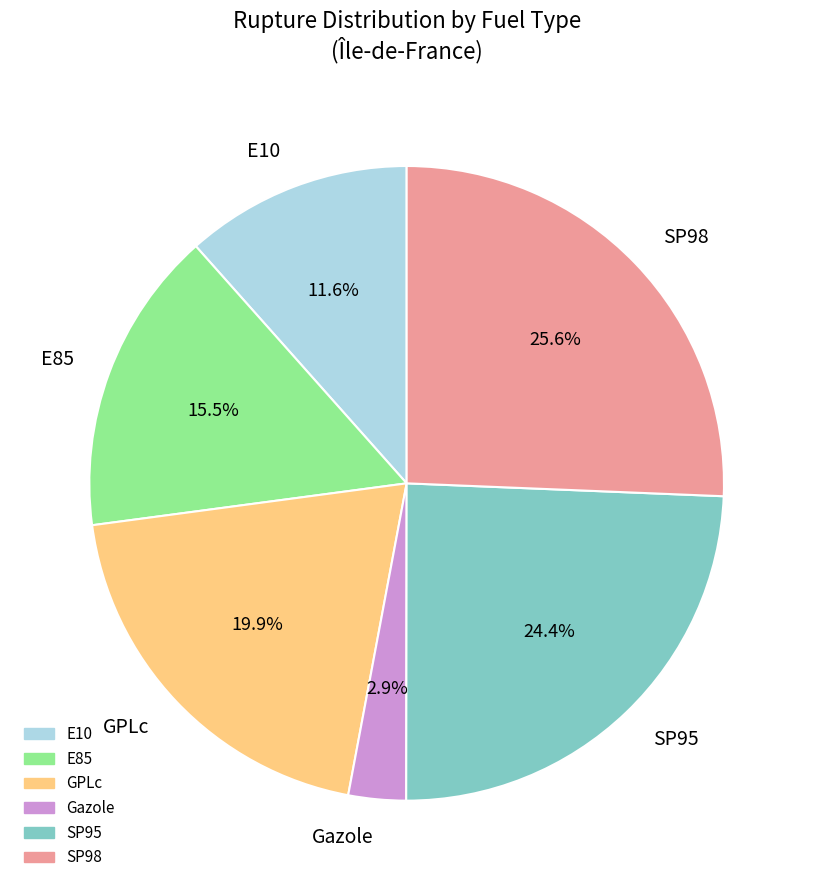

What is the largest slice in the pie chart?

SP98